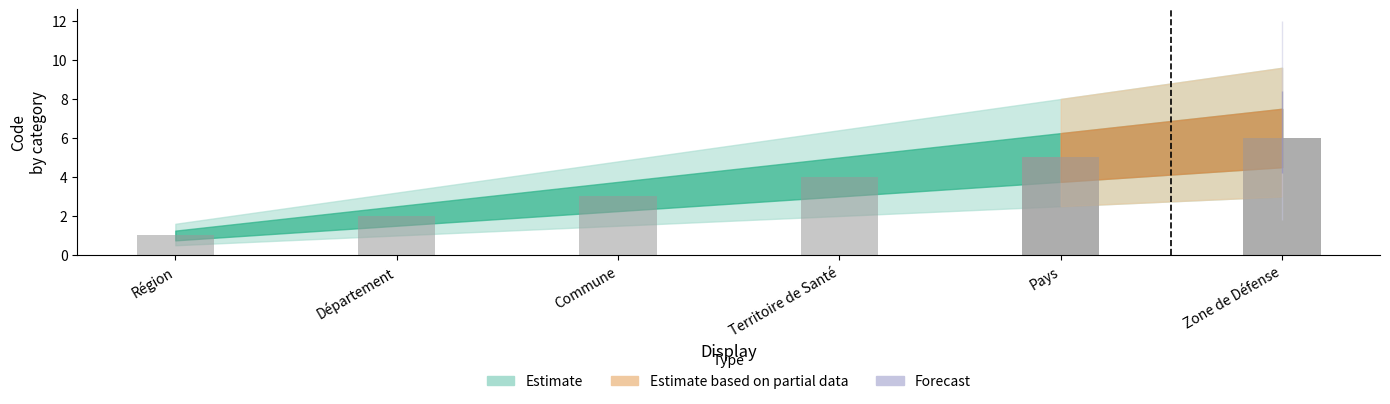

List the labels in order of value, largest first.

Zone de Défense, Pays, Territoire de Santé, Commune, Département, Région